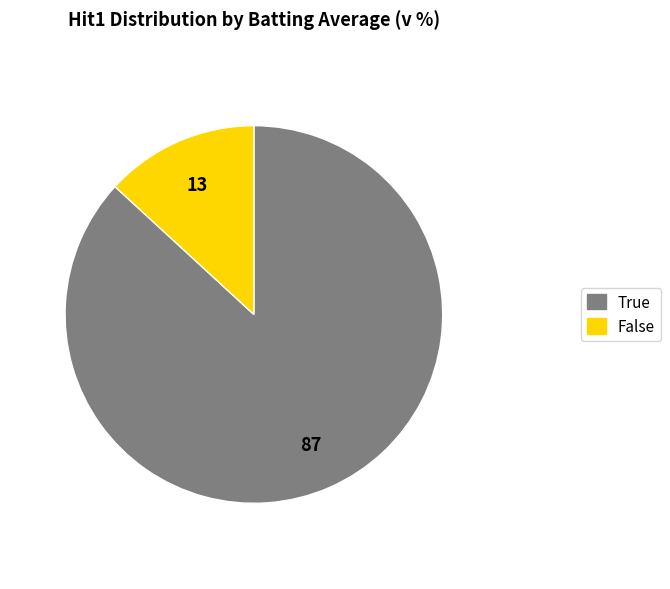

Is it true that True is 77% of the pie?

False